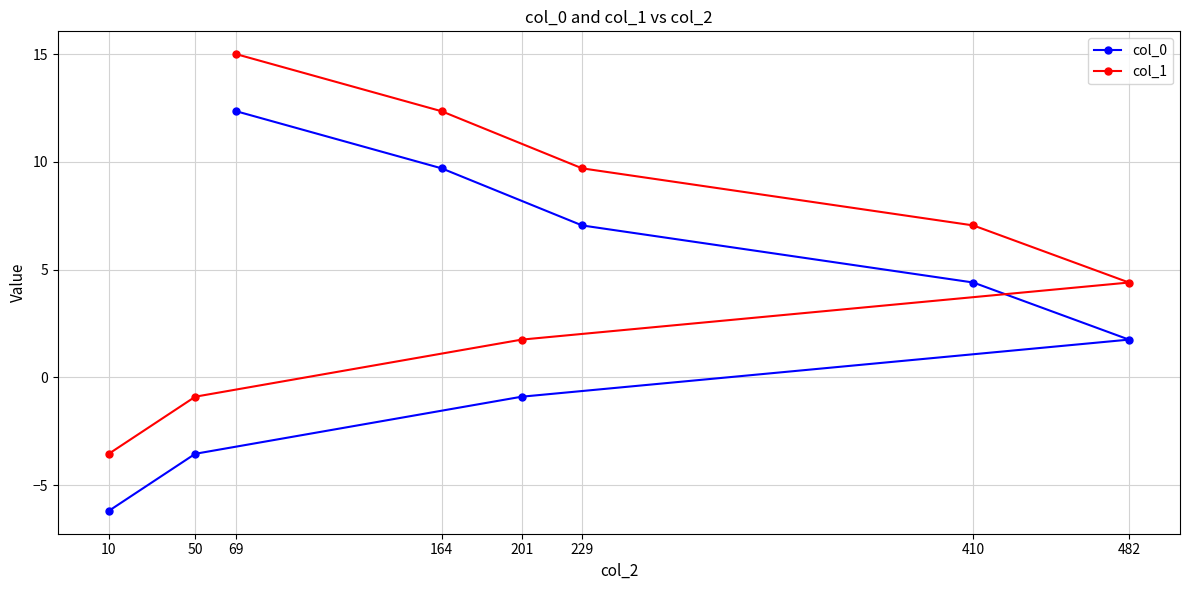

What are all the series names shown in the legend?

col_0, col_1